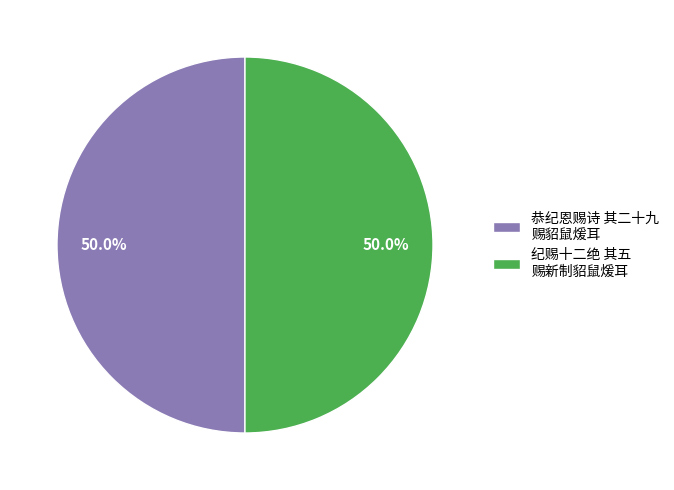

What is the ratio of the value at 恭纪恩赐诗 其二十九 赐貂鼠煖耳 to the value at 纪赐十二绝 其五 赐新制貂鼠煖耳?

1.0